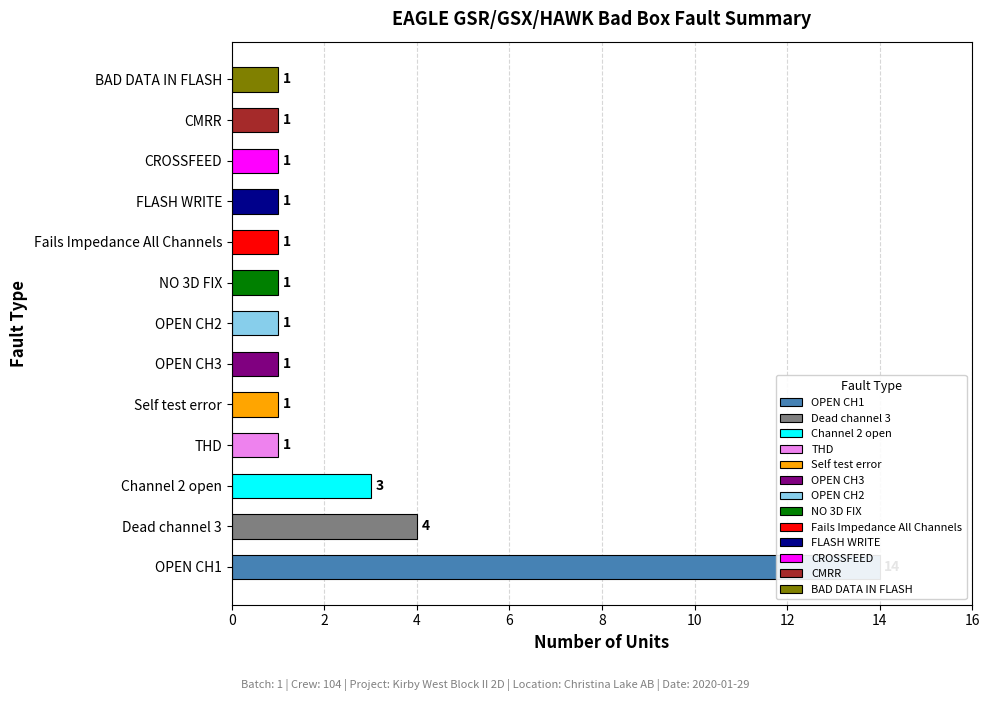

What is the average value of the Channel 2 open series?

3